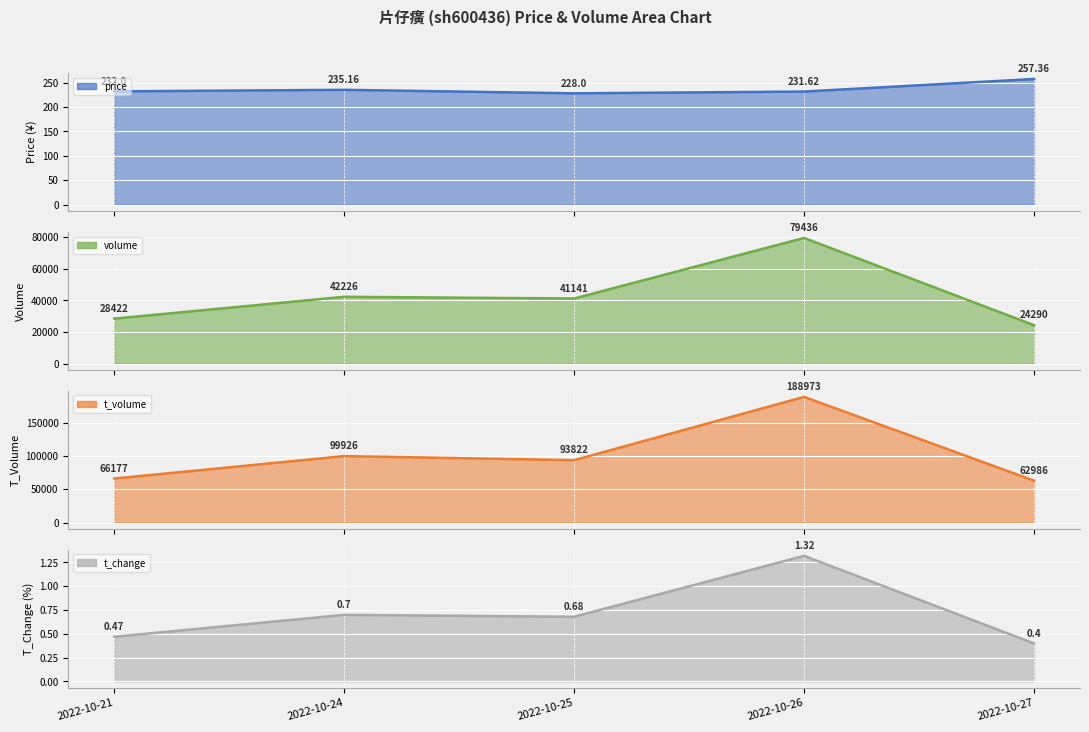

What is the minimum value shown in the chart?

0.4